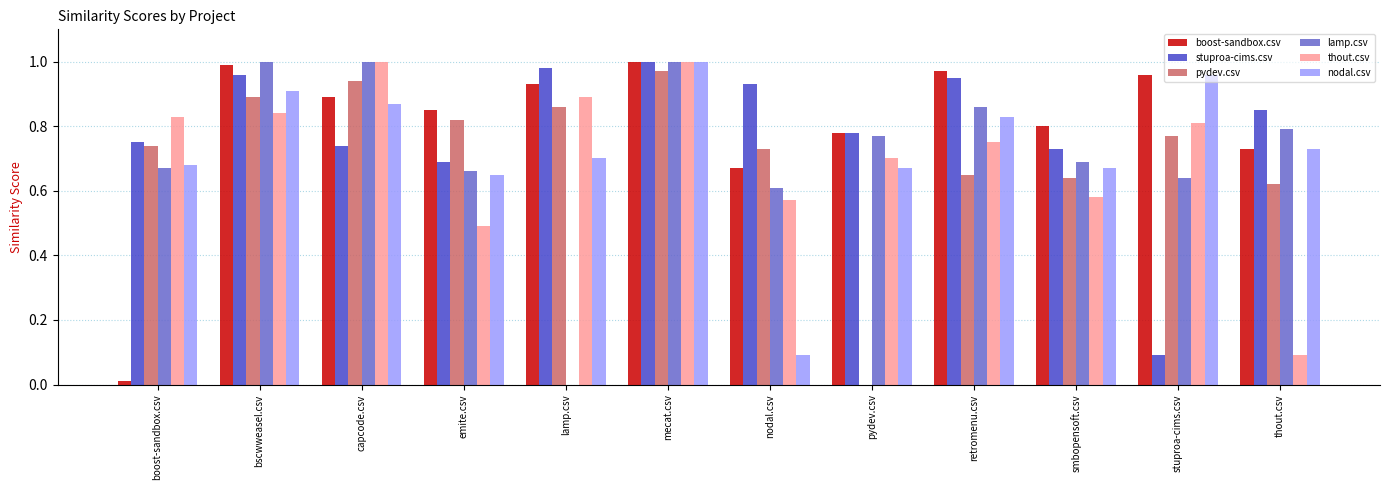

Which series changed the most between bscwweasel.csv and thout.csv?

thout.csv